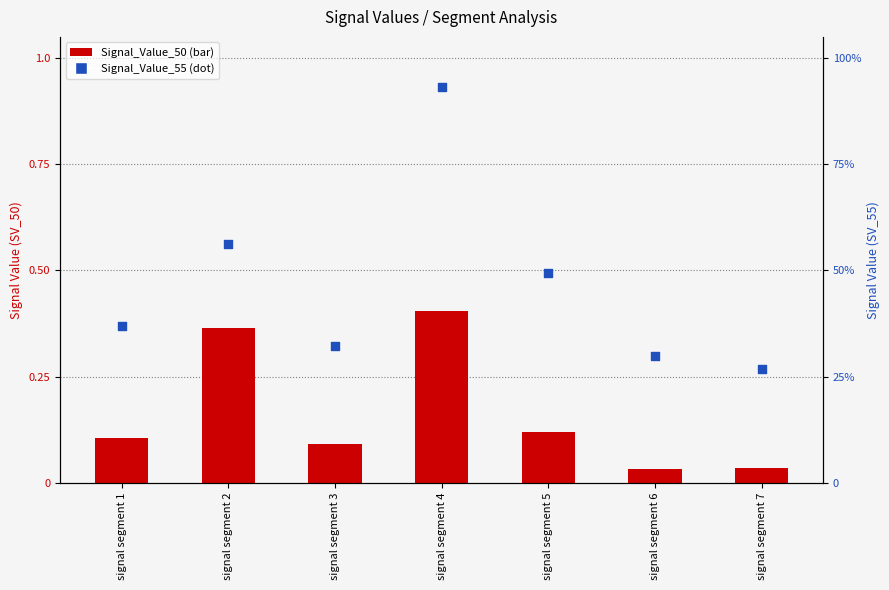

Which series has the largest total across all categories?

Signal_Value_55